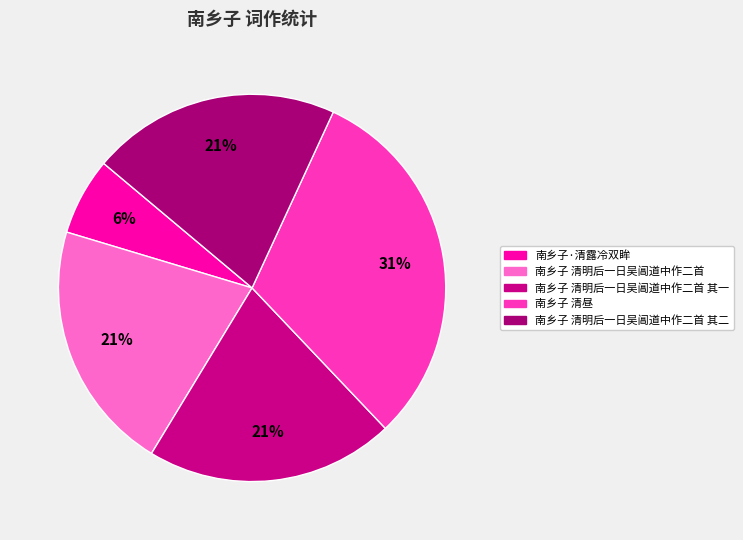

Rank the categories by value from highest to lowest.

南乡子 清昼, 南乡子 清明后一日吴阊道中作二首, 南乡子 清明后一日吴阊道中作二首 其二, 南乡子 清明后一日吴阊道中作二首 其一, 南乡子·清露冷双眸